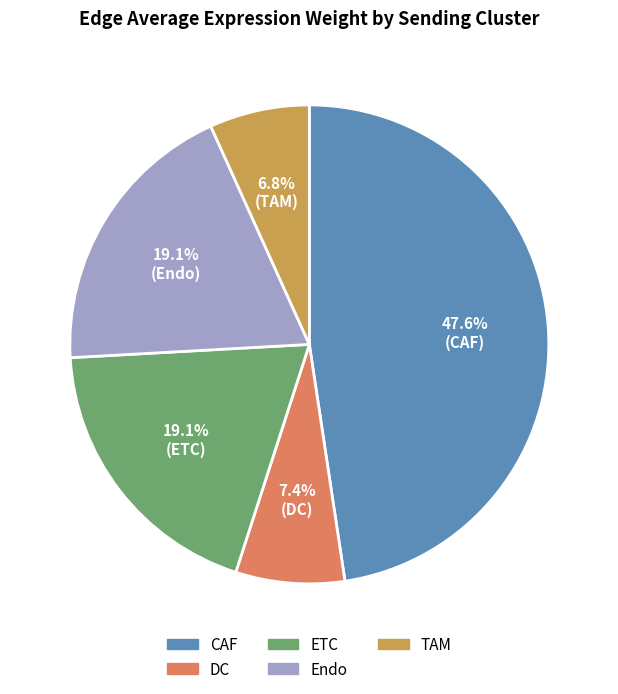

Which category has the smallest portion of the pie?

TAM